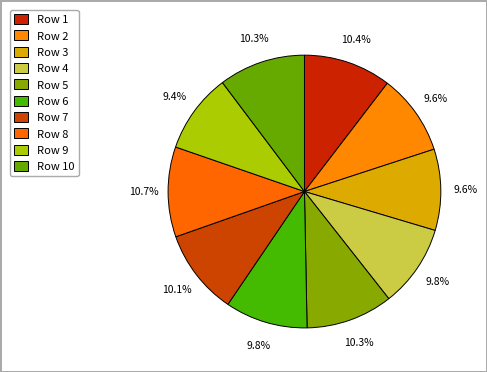

What is the smallest slice in the pie chart?

Row 9